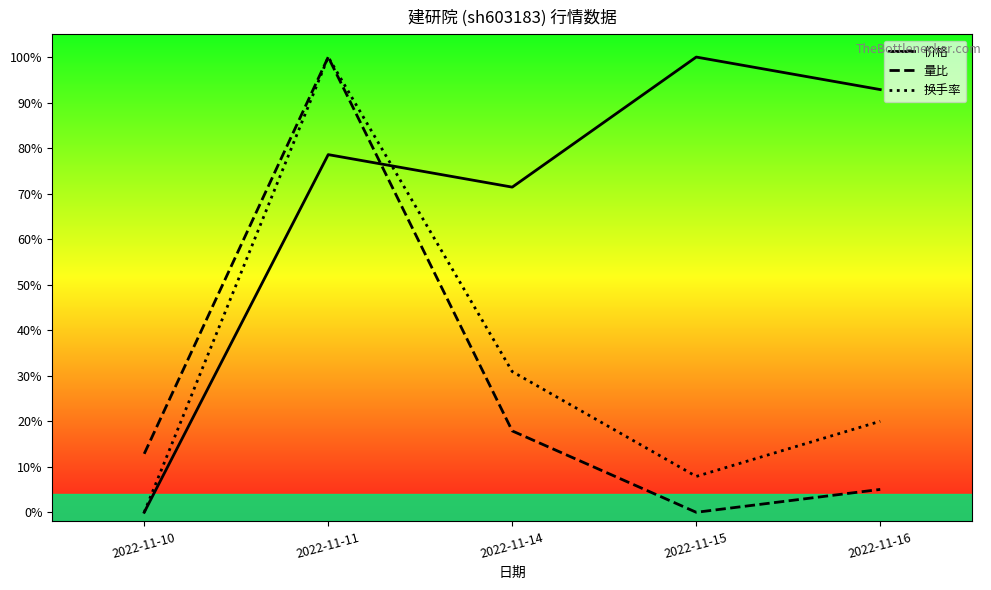

How many interior local valleys does the 换手率 series have?

1